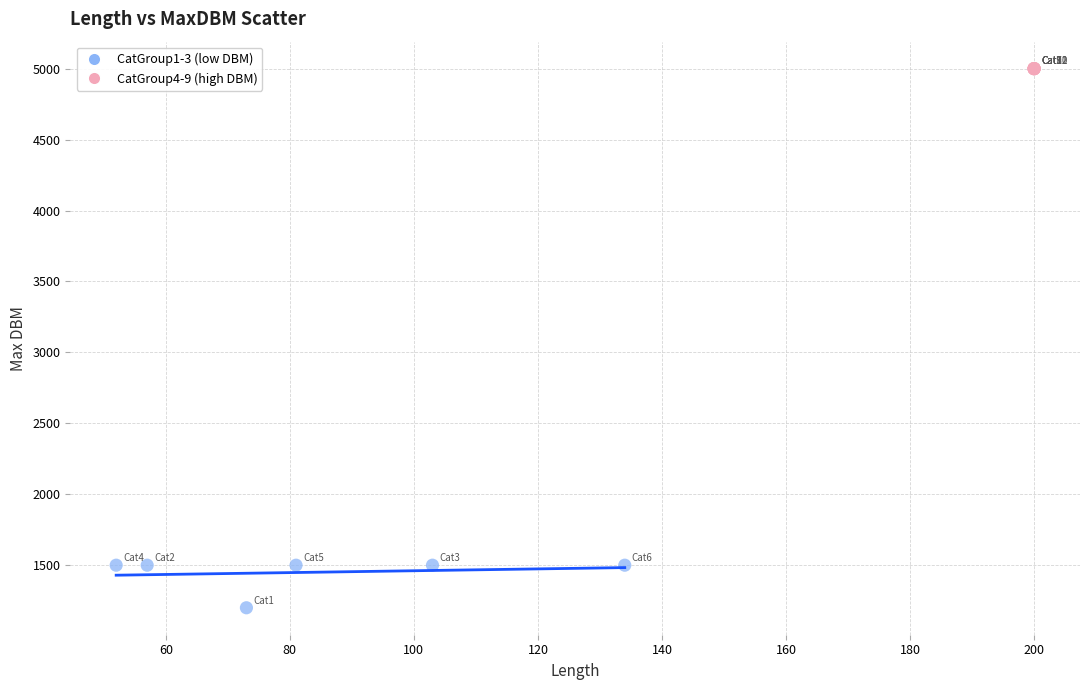

Which series reaches the maximum Y coordinate?

CatGroup4-9 (high DBM)